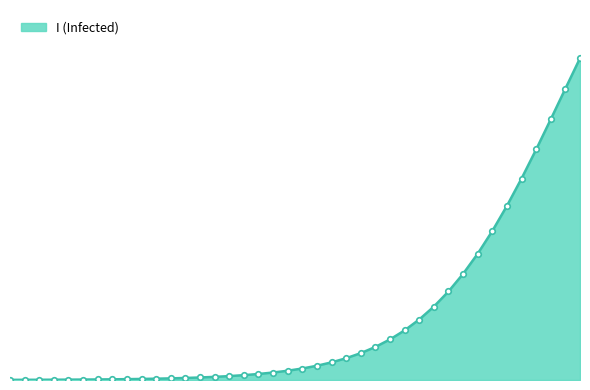

Does the chart have visible grid lines?

No